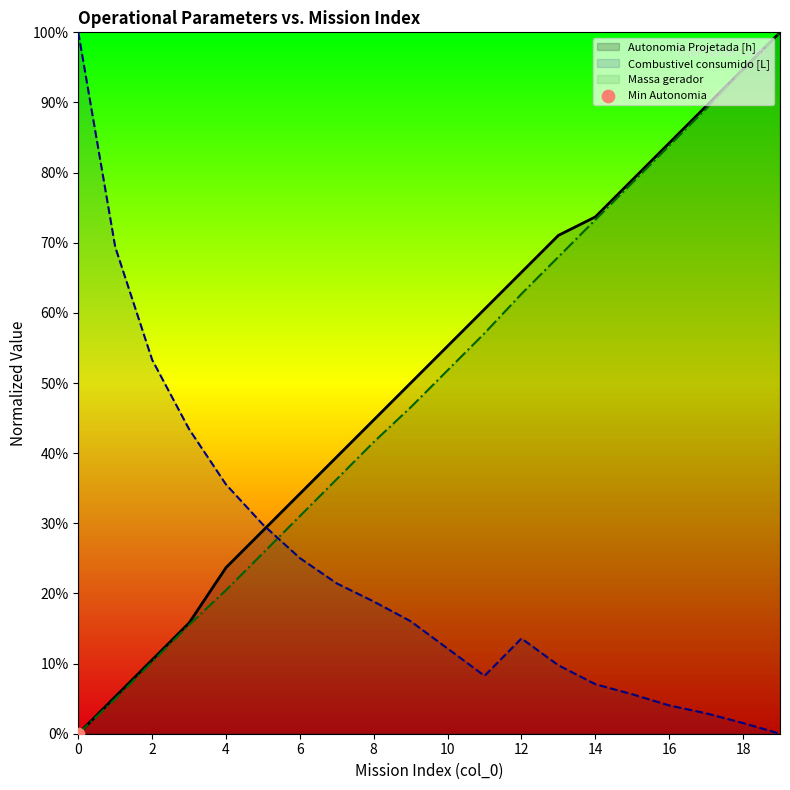

Which series reaches the maximum Y coordinate?

Autonomia Projetada [h]